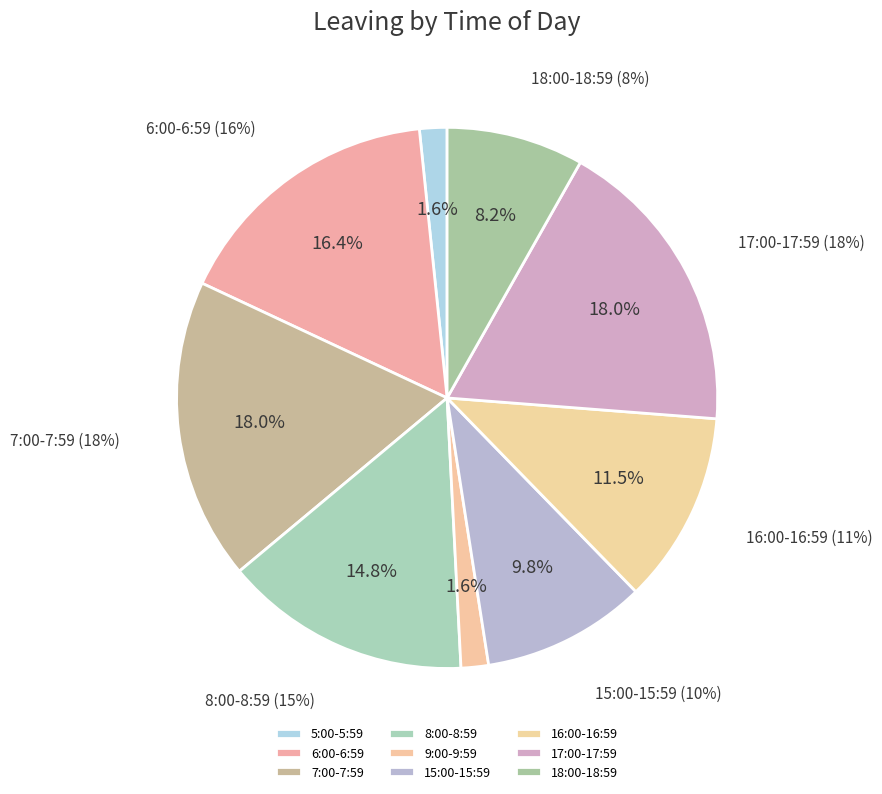

Which category has the biggest portion of the pie?

7:00-7:59